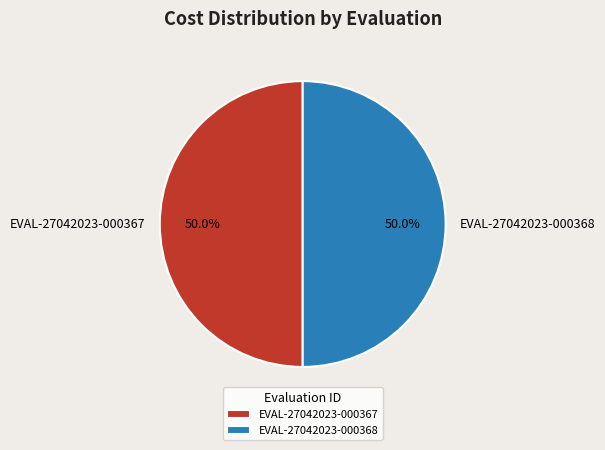

To the nearest percent, what percentage of the pie is EVAL-27042023-000368?

50%